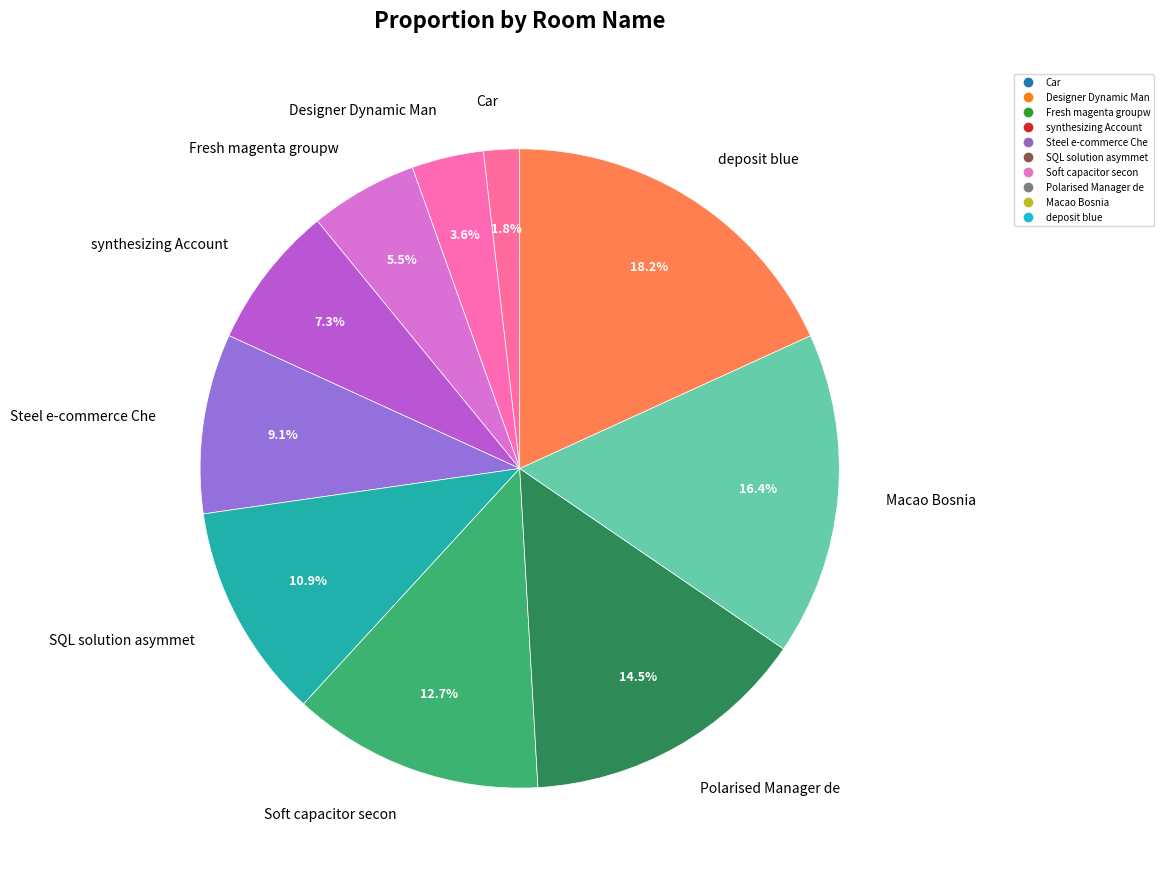

How many segments does this pie chart have?

10